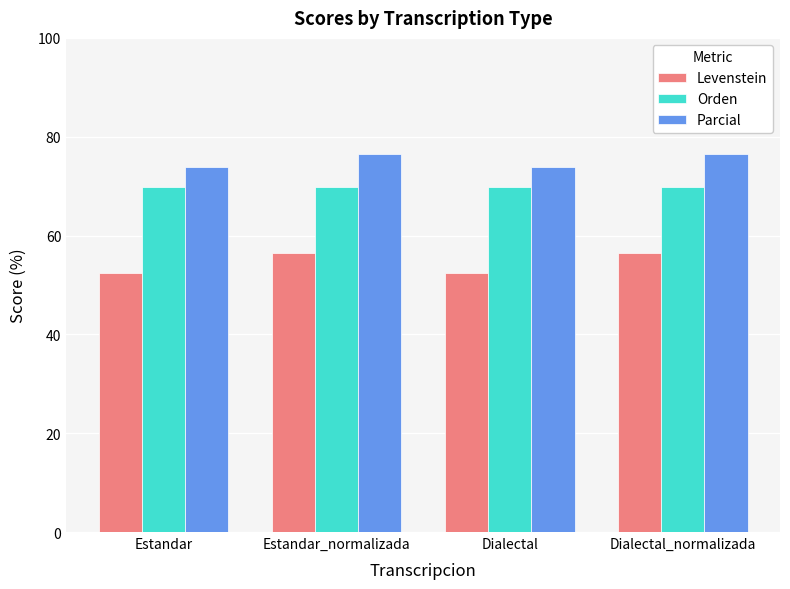

What is the label of the 2nd bar from the right?

Dialectal